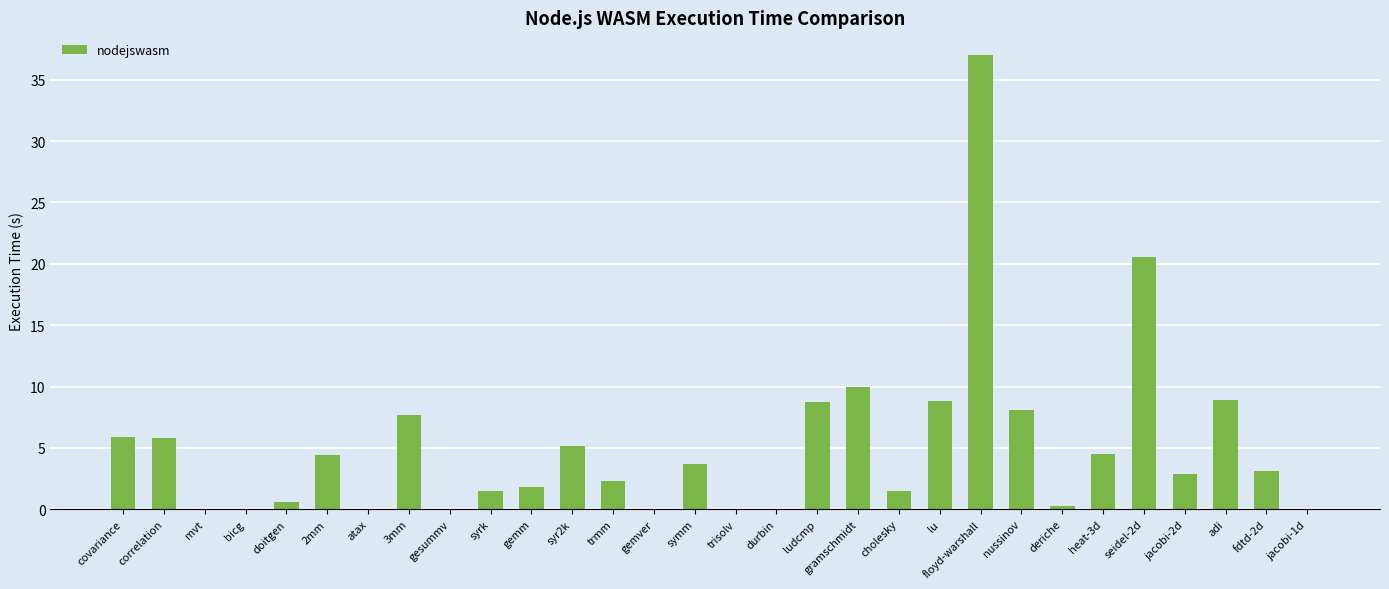

What is the greatest value displayed?

37.0